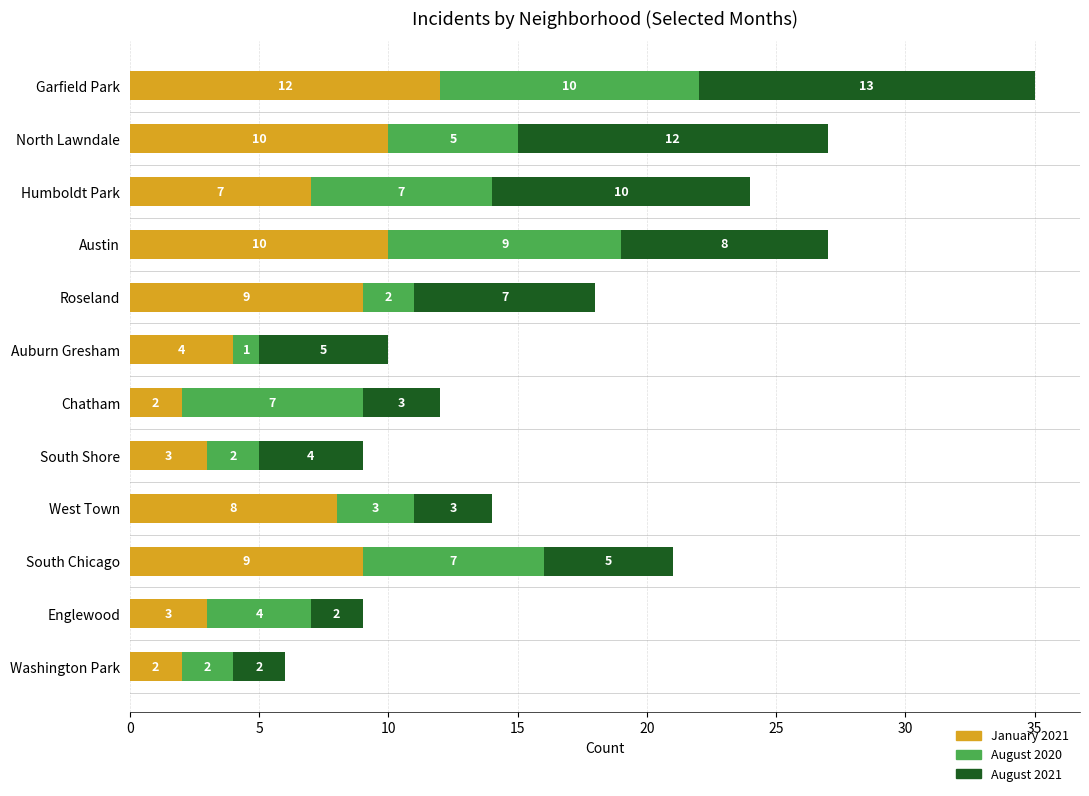

What is the sum of all January 2021 values?

79